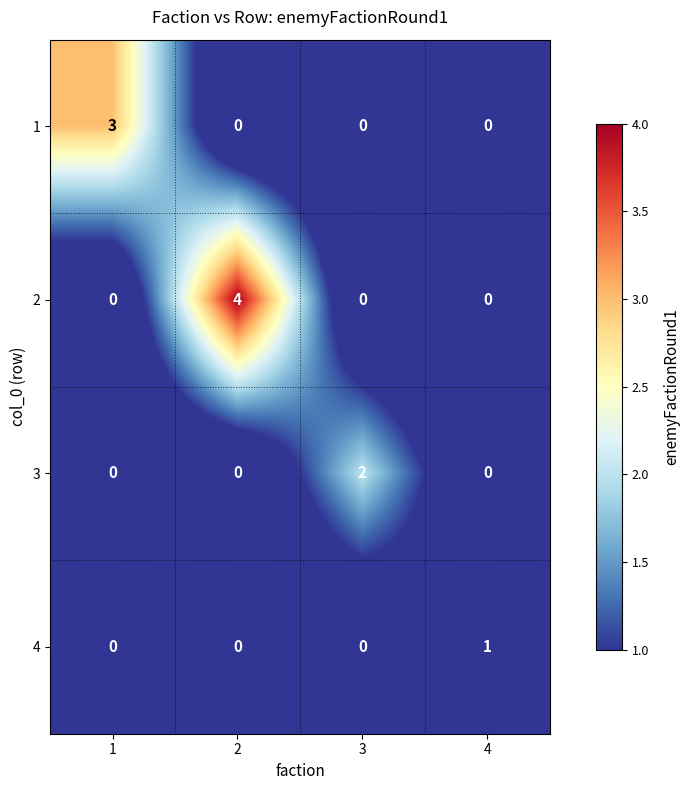

Reading left to right, extract all data points from this chart.

1: 3	0	0	0
2: 0	4	0	0
3: 0	0	2	0
4: 0	0	0	1